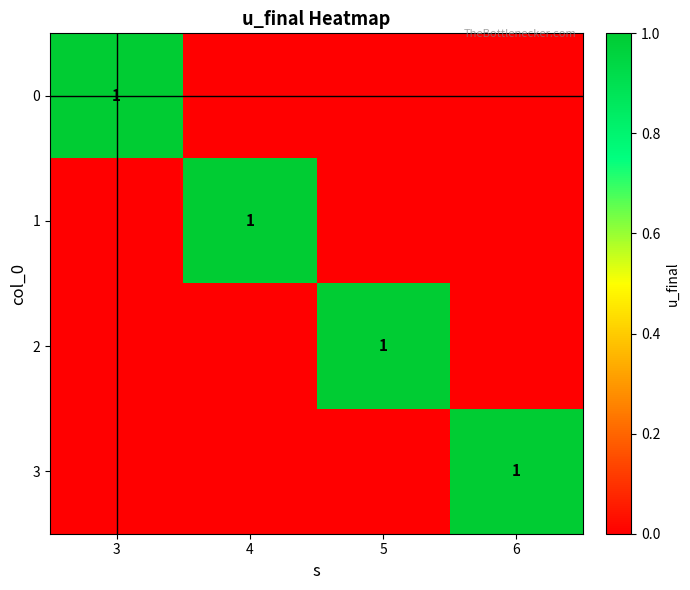

At how many categories does at least one series exceed 0?

4